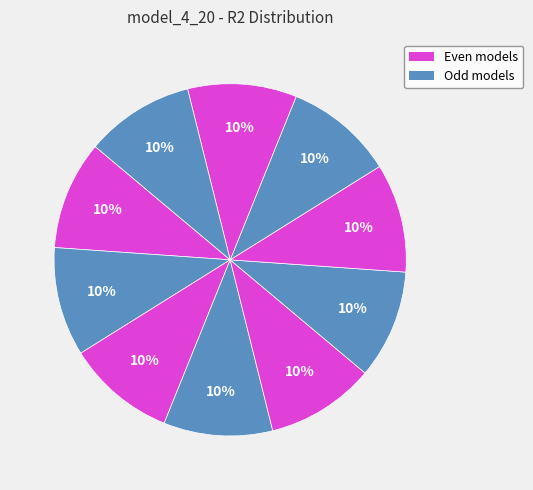

To the nearest percent, what is the average slice percentage?

10%